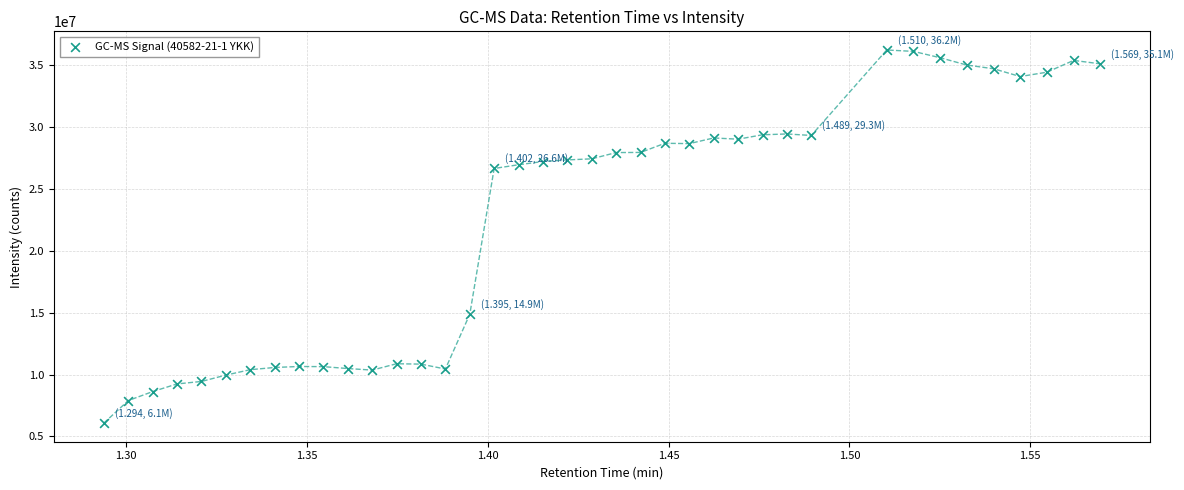

What is the range of Y values (max minus min)?

30140184